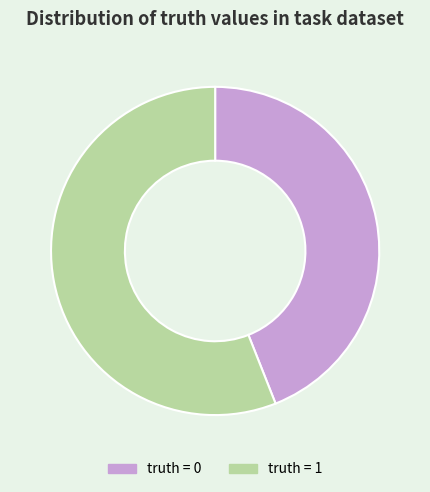

Is there a majority slice in this chart?

Yes